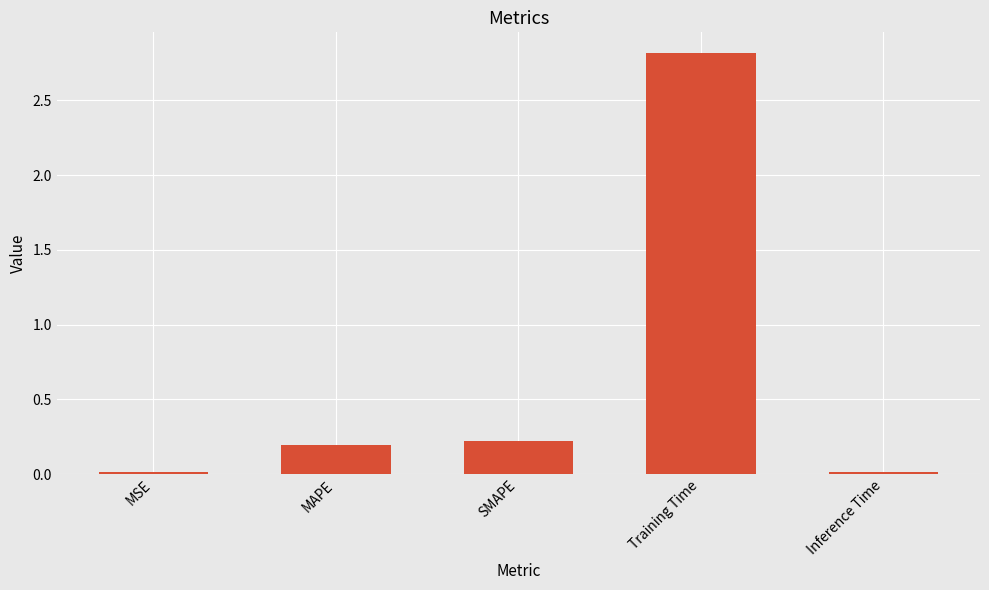

What is the difference between the maximum and second lowest values?

2.8